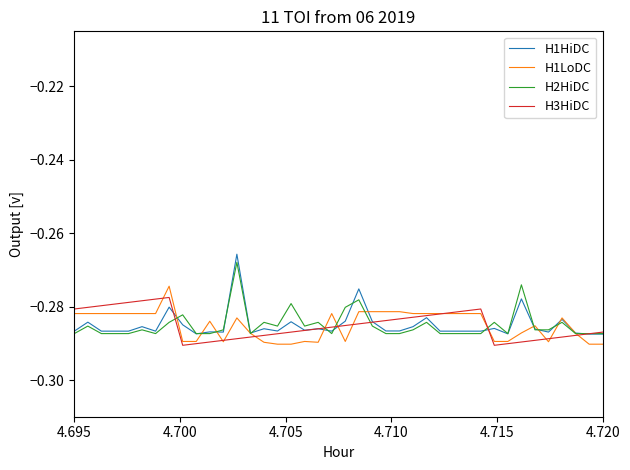

Which series has the largest range (max minus min)?

H1HiDC